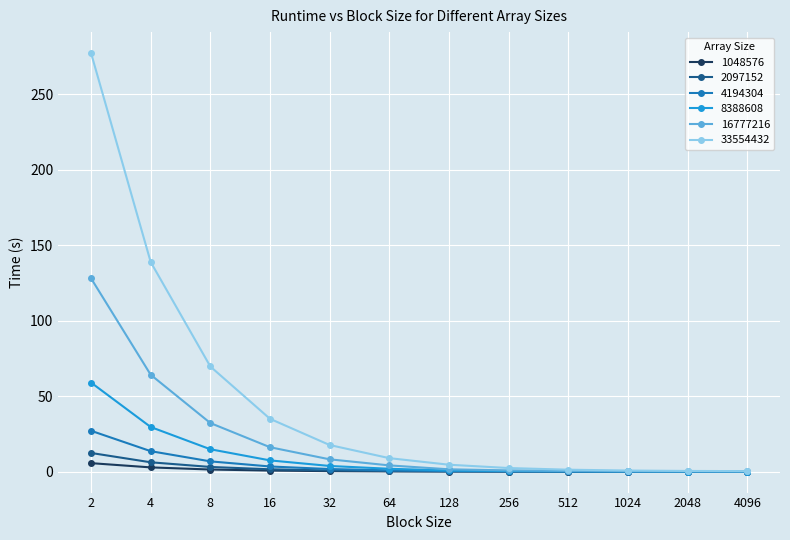

What is the greatest value displayed?

277.4